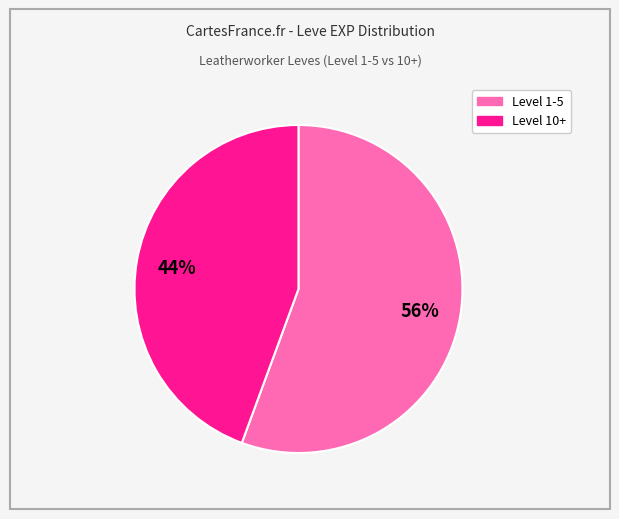

Is there a majority slice in this chart?

Yes